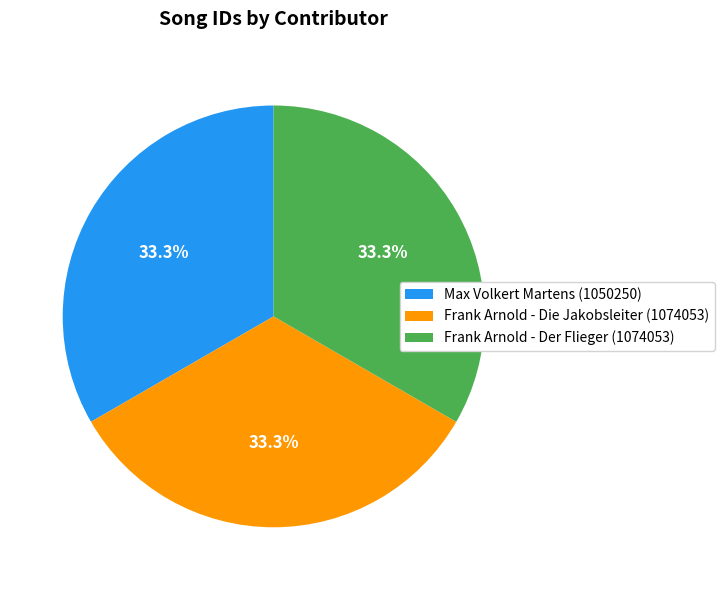

What percentage is the Frank Arnold - Der Flieger (1074053) slice, to the nearest percent?

33%